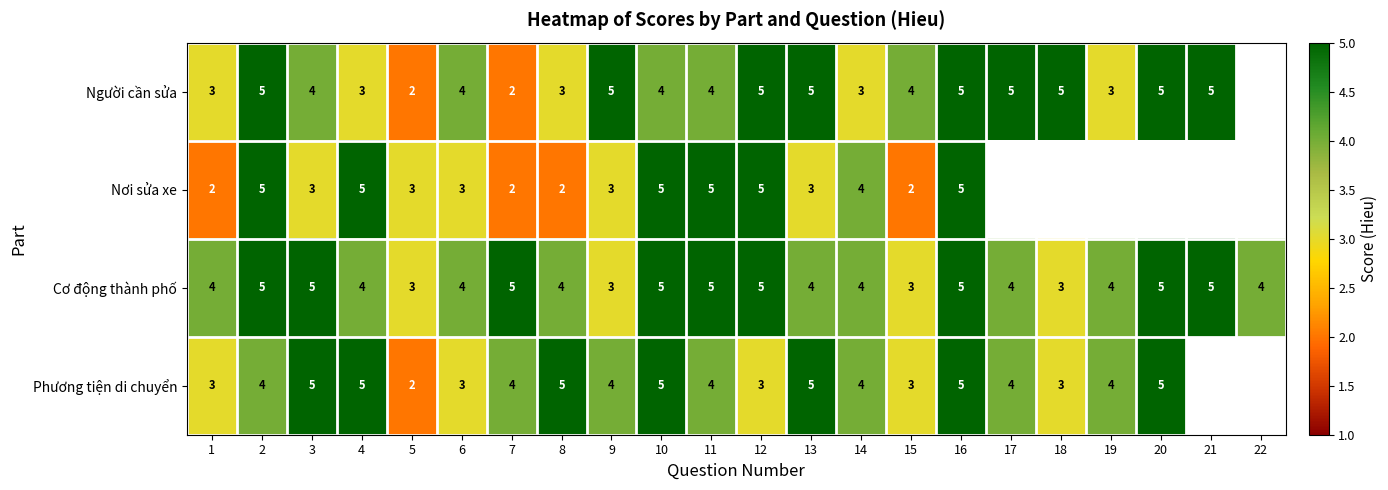

What is the approximate value of Cơ động thành phố at 15?

3